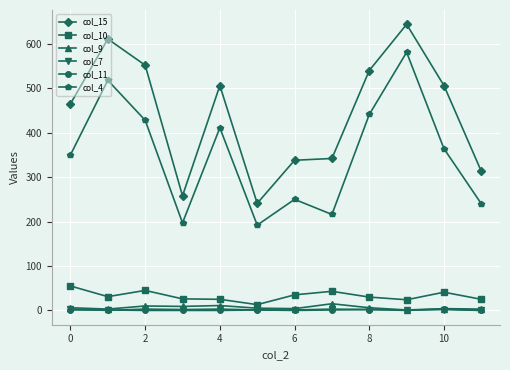

Which series has the largest range (max minus min)?

col_15